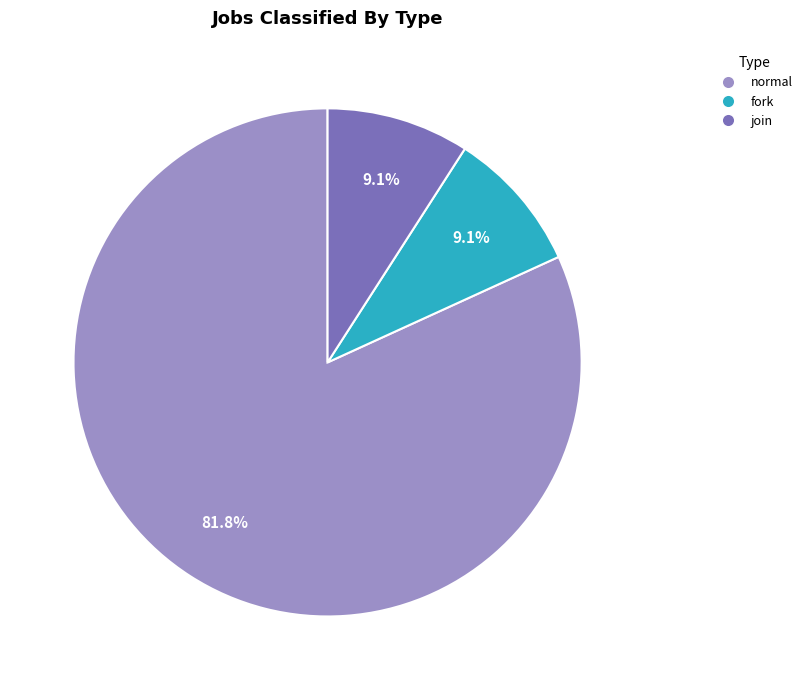

Count the number of slices in the pie.

3